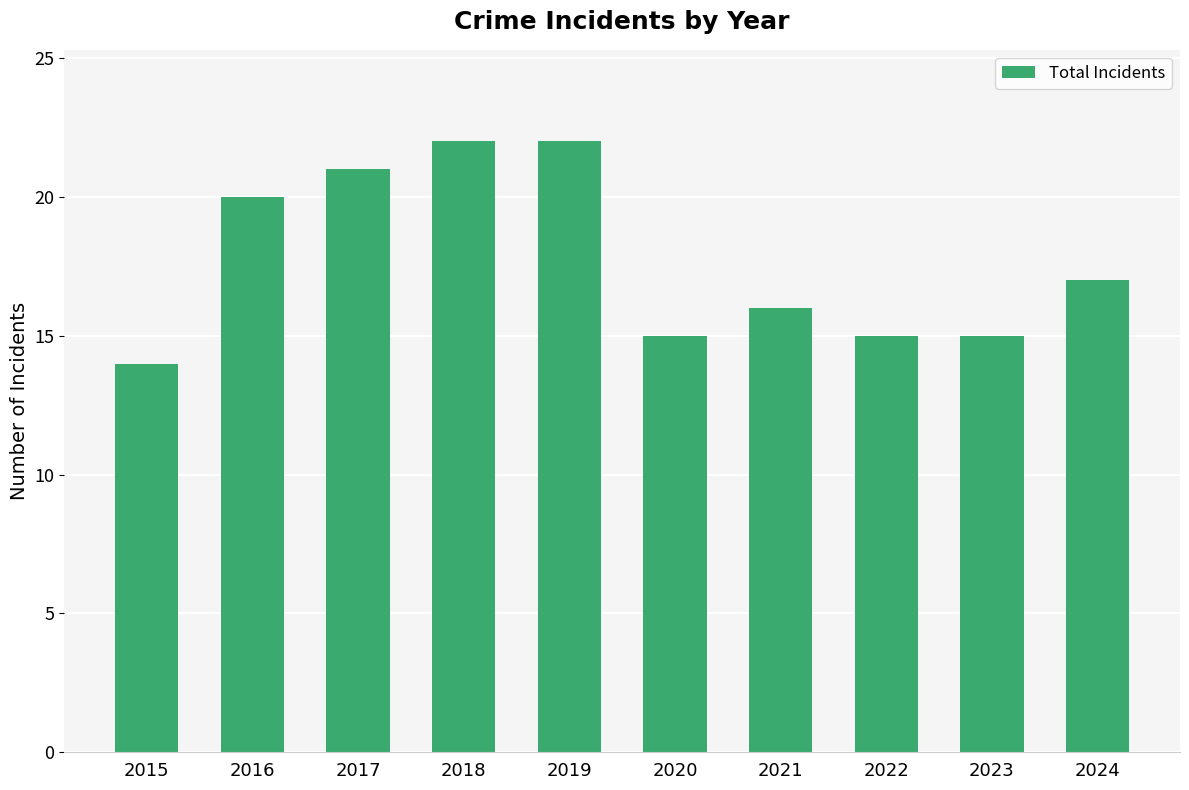

What is the difference between the maximum and minimum values?

8